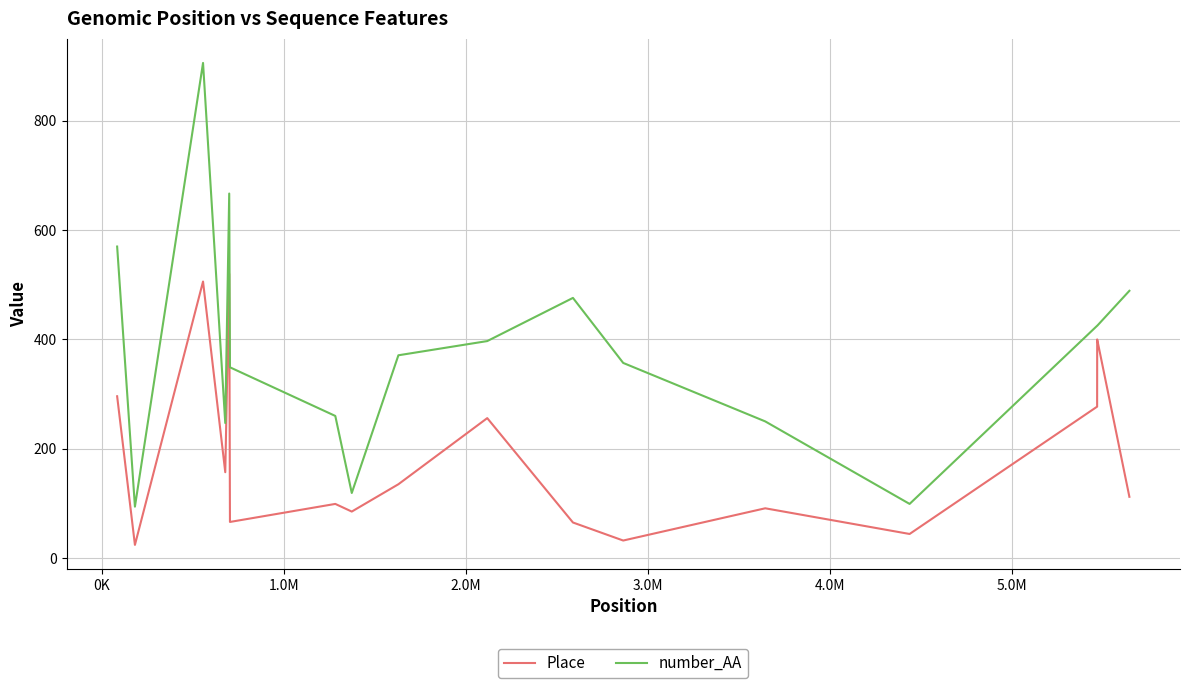

True or false: number_AA has more than 2 points higher than both neighbors.

True